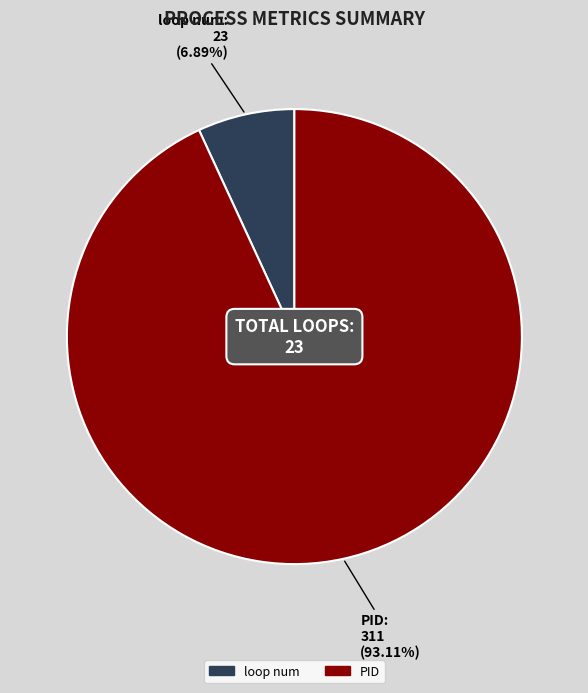

Does any single category account for the majority?

Yes